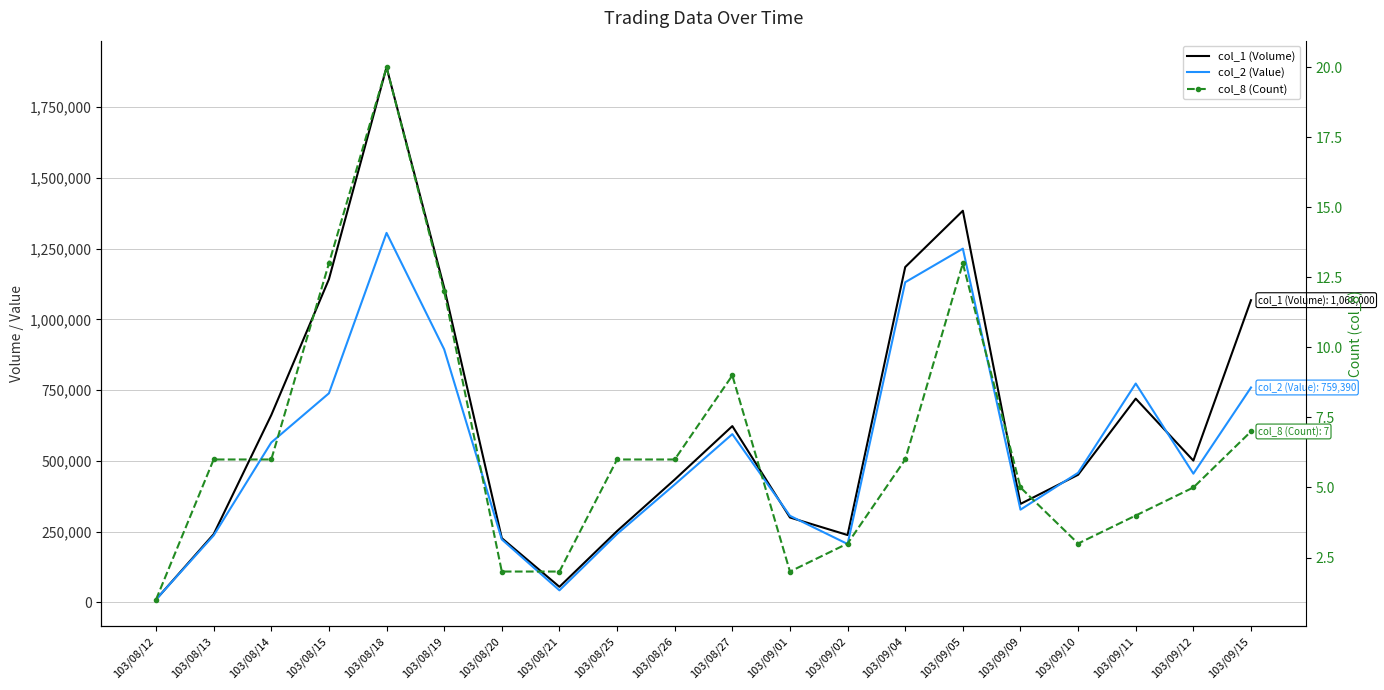

How many values in the col_2 (Value) series are below 457980?

10